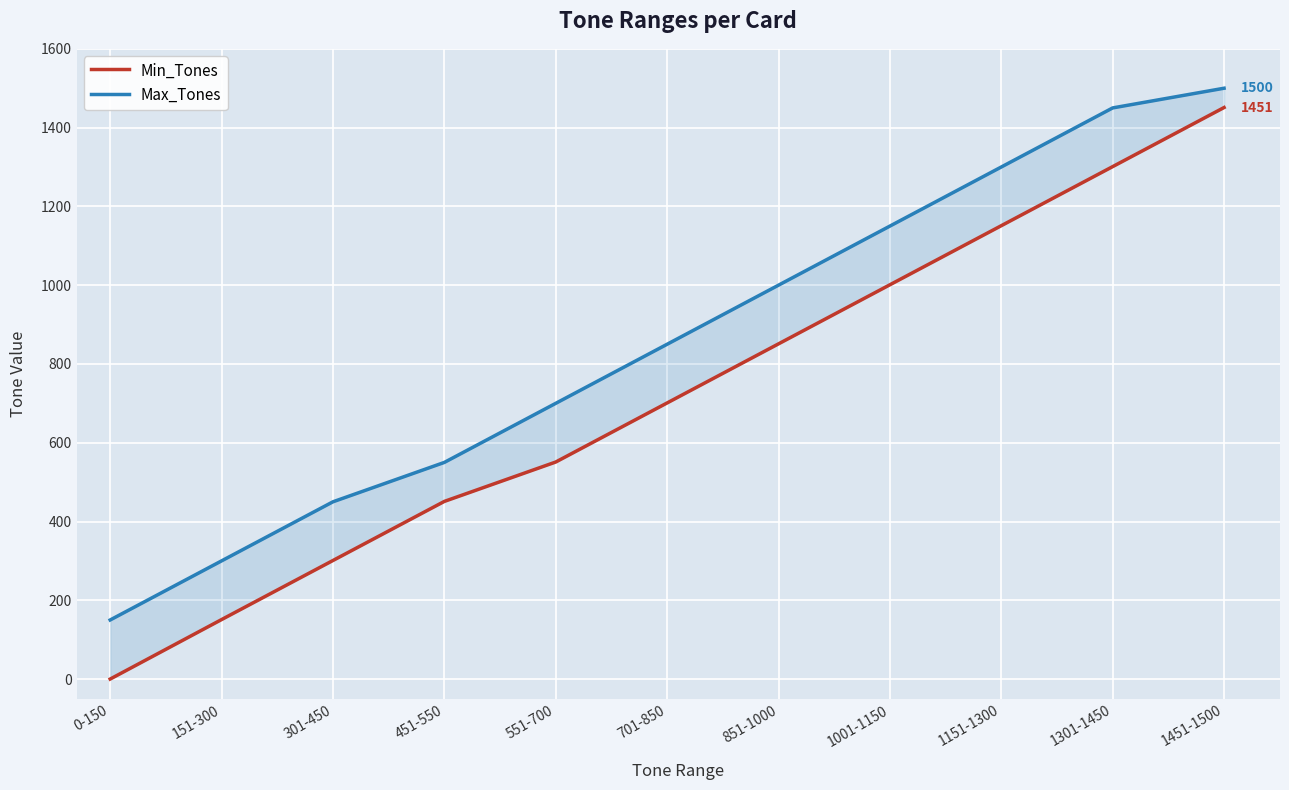

At 1451-1500, list the series in order from largest to smallest.

Max_Tones, Min_Tones